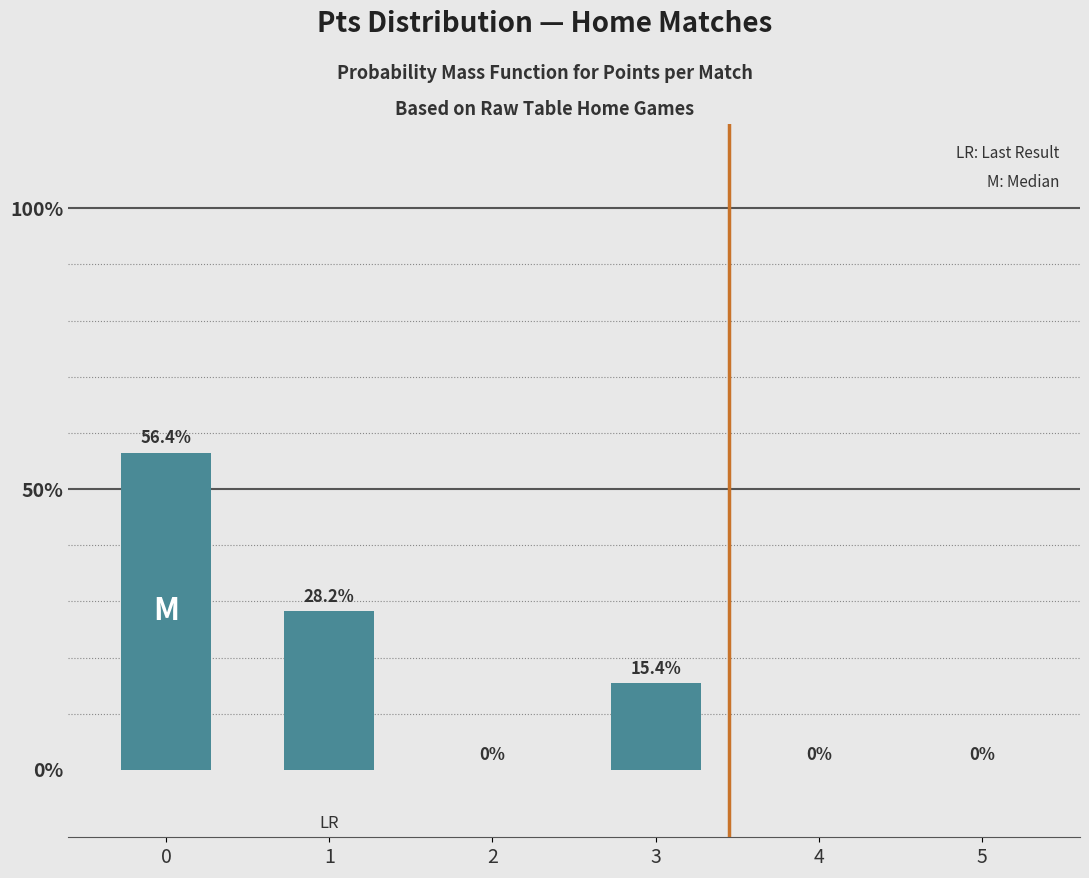

Is it true that the value at 0 is 56.4?

True